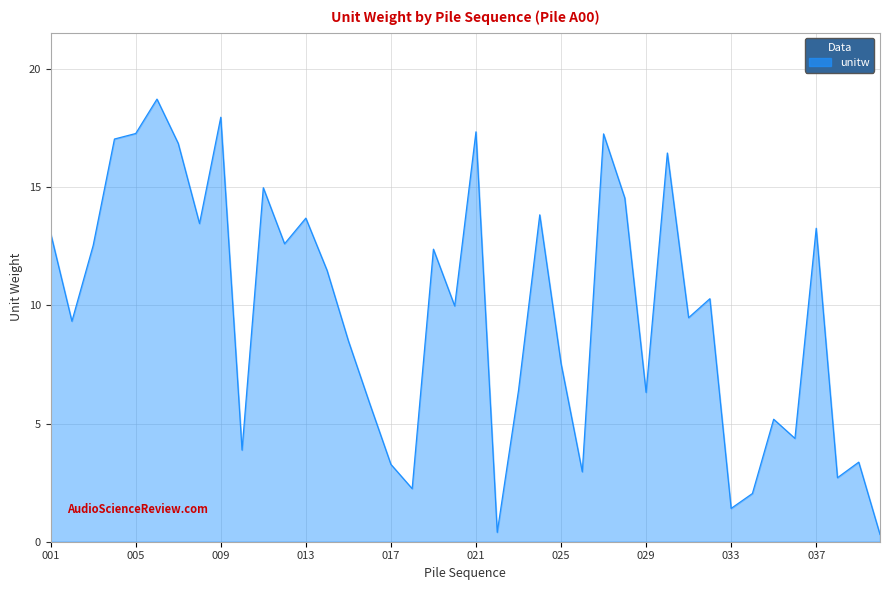

What is the maximum value shown in the chart?

18.7